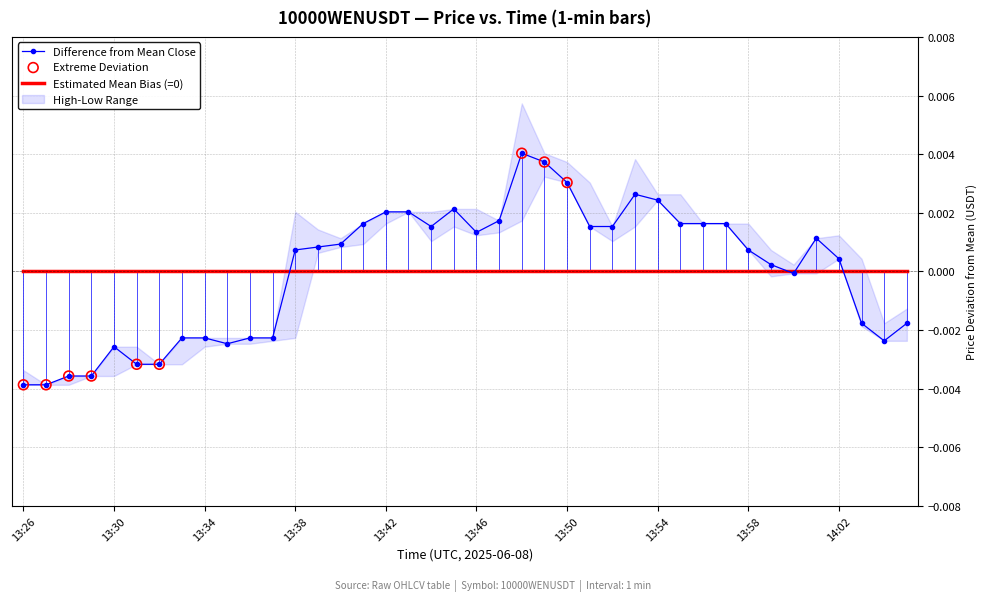

The value of Estimated Mean Bias (=0) at 13:42 is 0.0. True or false?

True